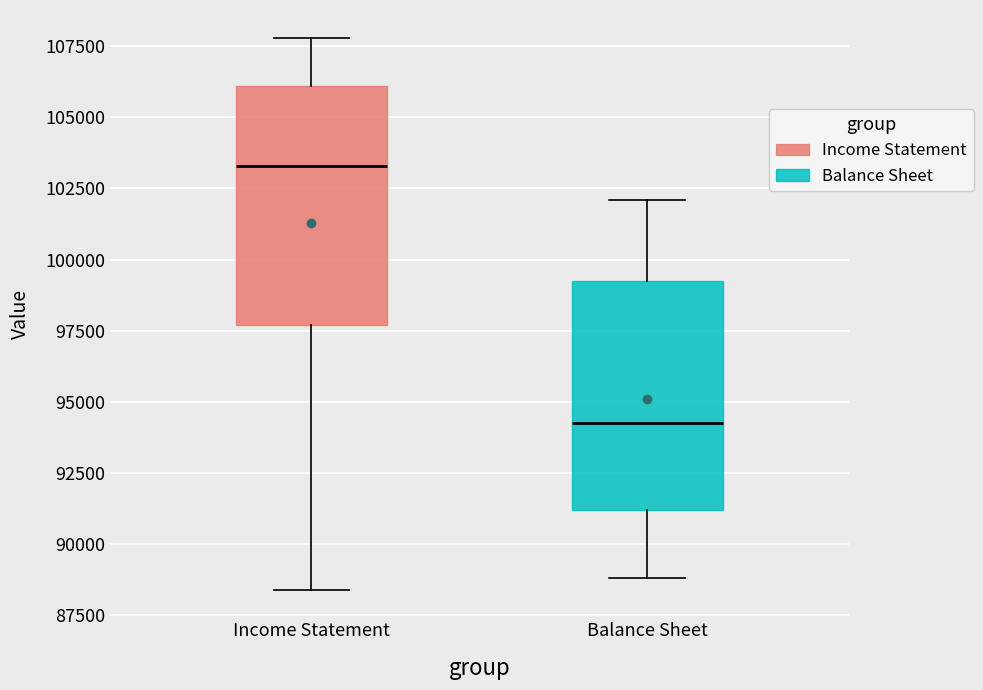

Where does the upper whisker of the box for Balance Sheet end on the y-axis? The values are not printed on the chart, so give them approximately, as read against the axis.

102000